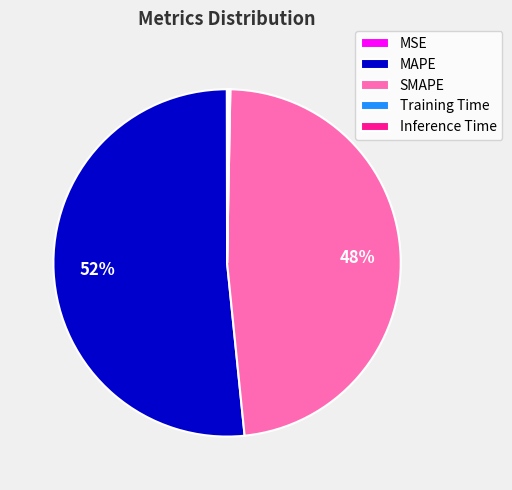

True or false: MAPE accounts for 52% of the total.

True